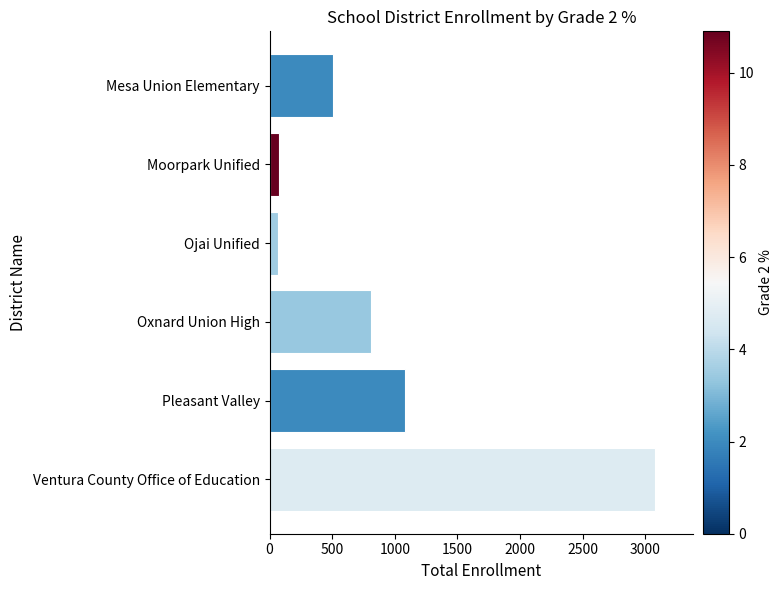

Where is the data nearest to the value 1571?

Pleasant Valley